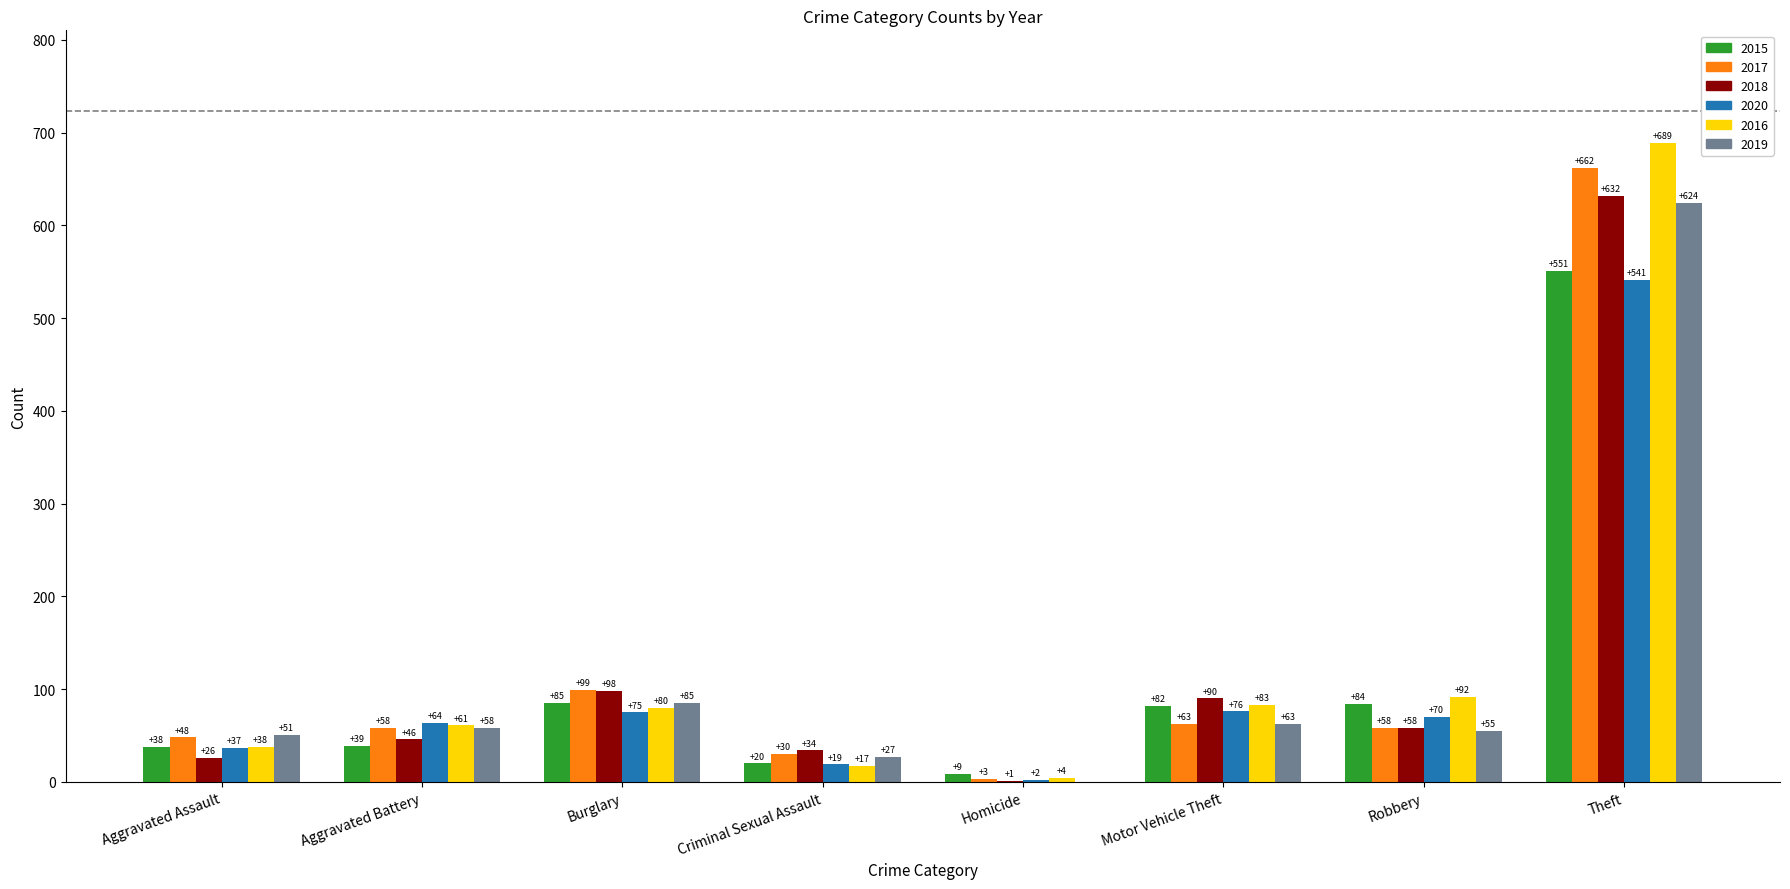

The value of 2018 at Theft is 922. True or false?

False